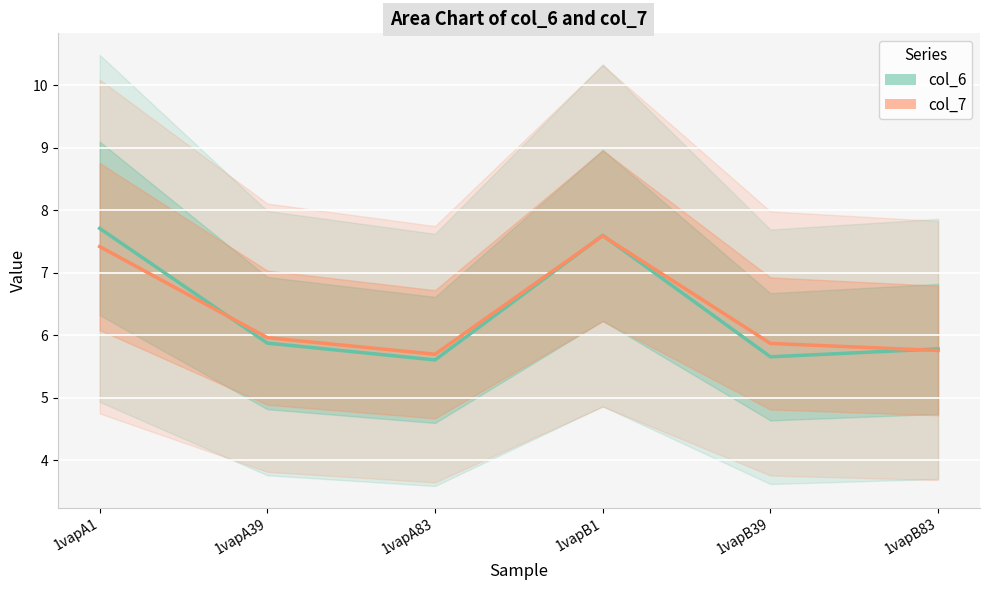

True or false: col_7 and col_6 intersect in this chart.

True